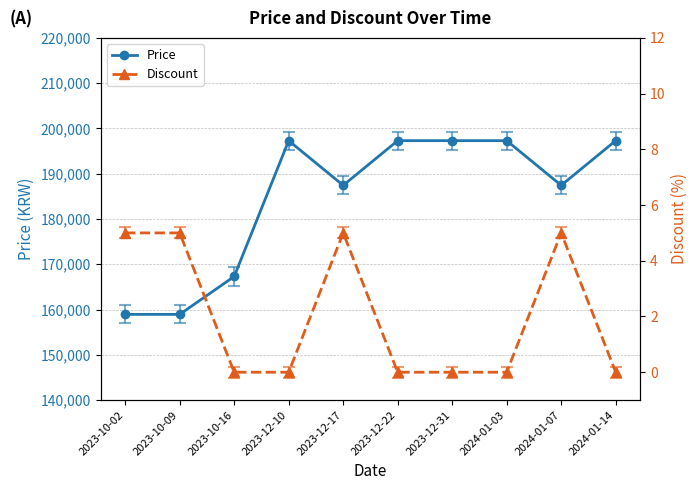

What is the maximum value shown in the chart?

197300